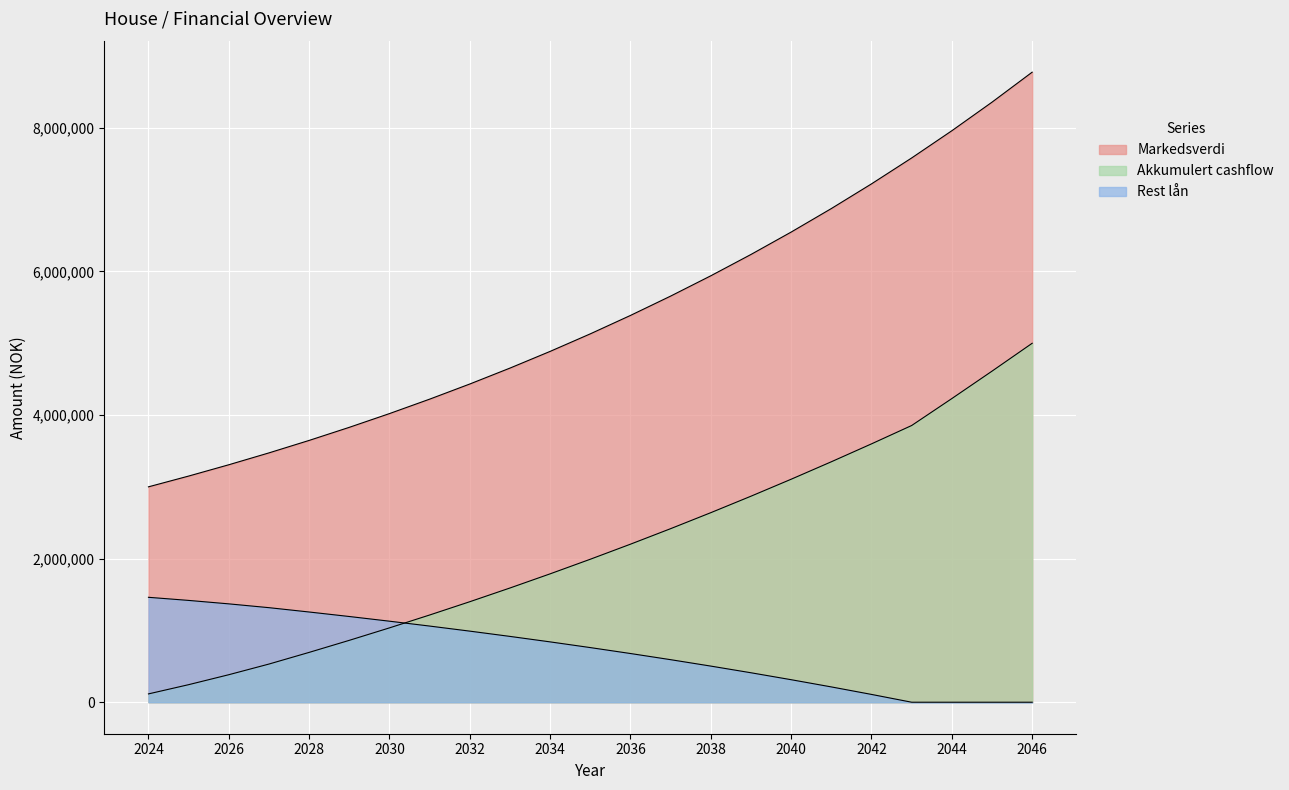

Does the chart display data point markers on the line(s)?

No